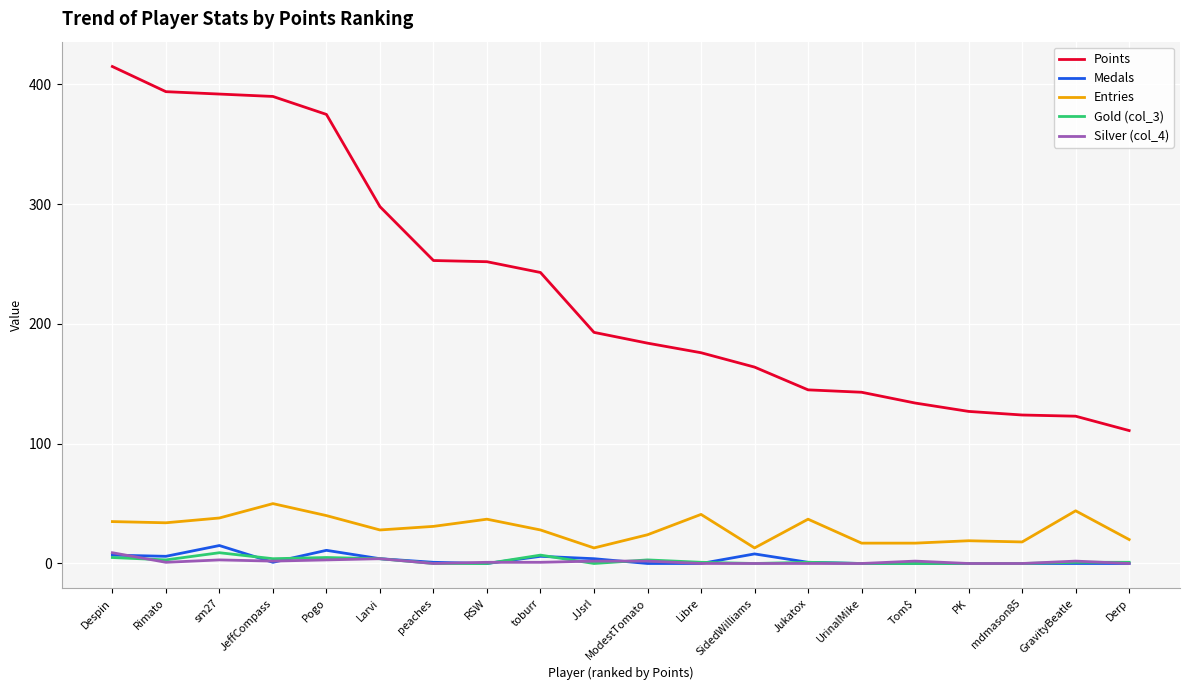

What position from the left is UrinalMike?

15